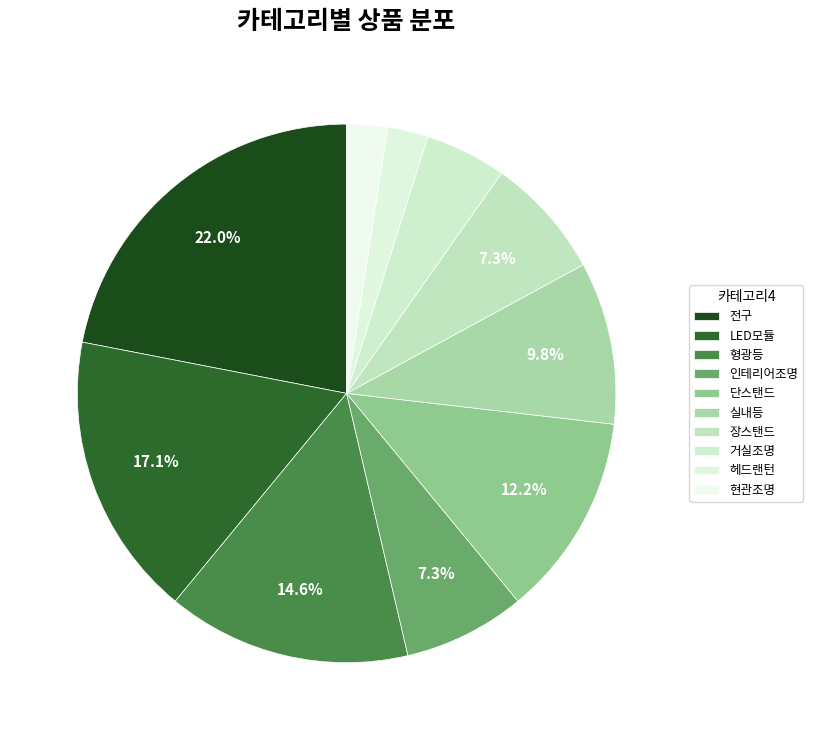

How many segments does this pie chart have?

10